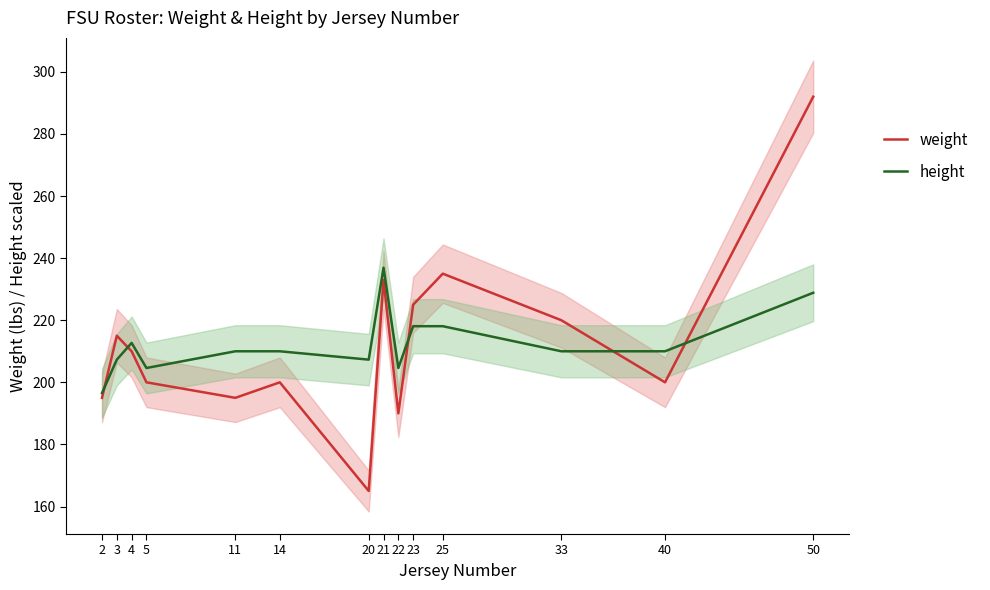

Reading left to right, what are all the values shown in this chart?

weight: 195.0	215.0	210.0	200.0	195.0	200.0	165.0	233.0	190.0	225.0	235.0	220.0	200.0	292.0
height: 196.5	207.3	212.7	204.6	210.0	210.0	207.3	236.9	204.6	218.1	218.1	210.0	210.0	228.8